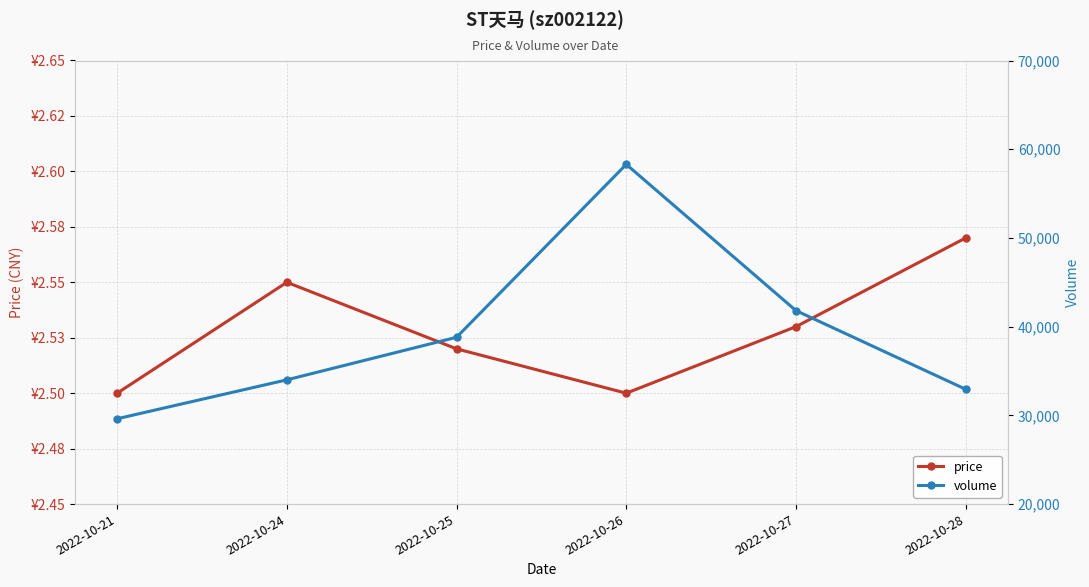

At which label does volume first exceed 38802?

2022-10-26